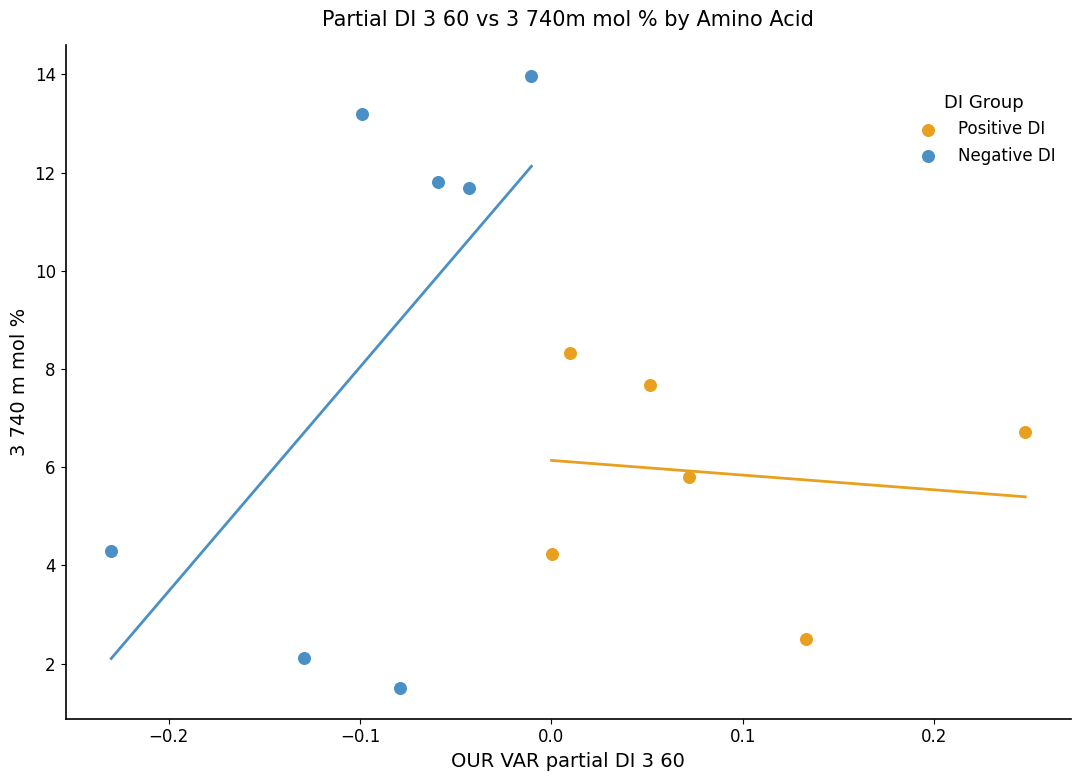

Which series has the widest spread of Y values?

Negative DI